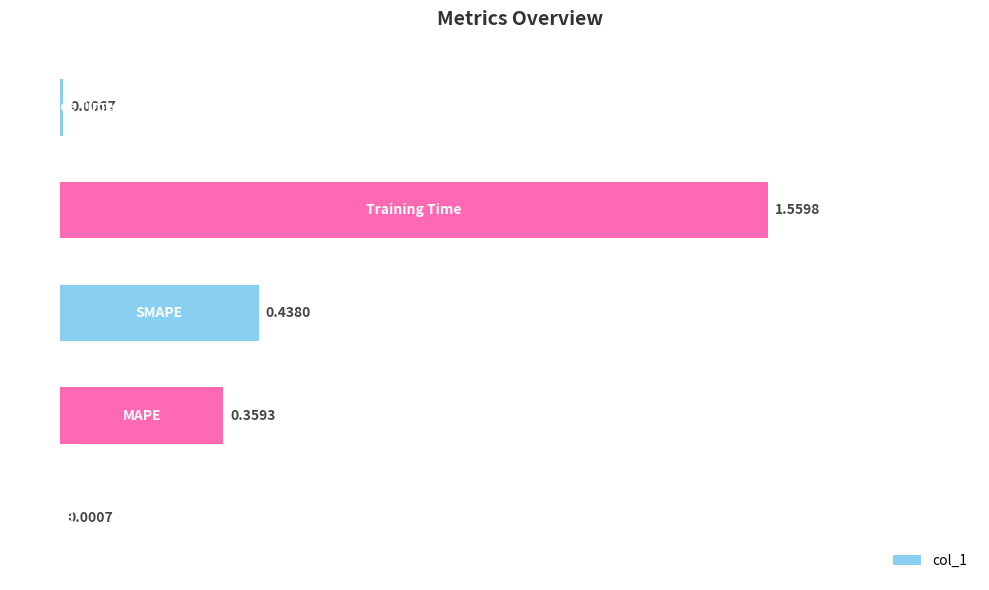

What is the sum of all values?

2.4